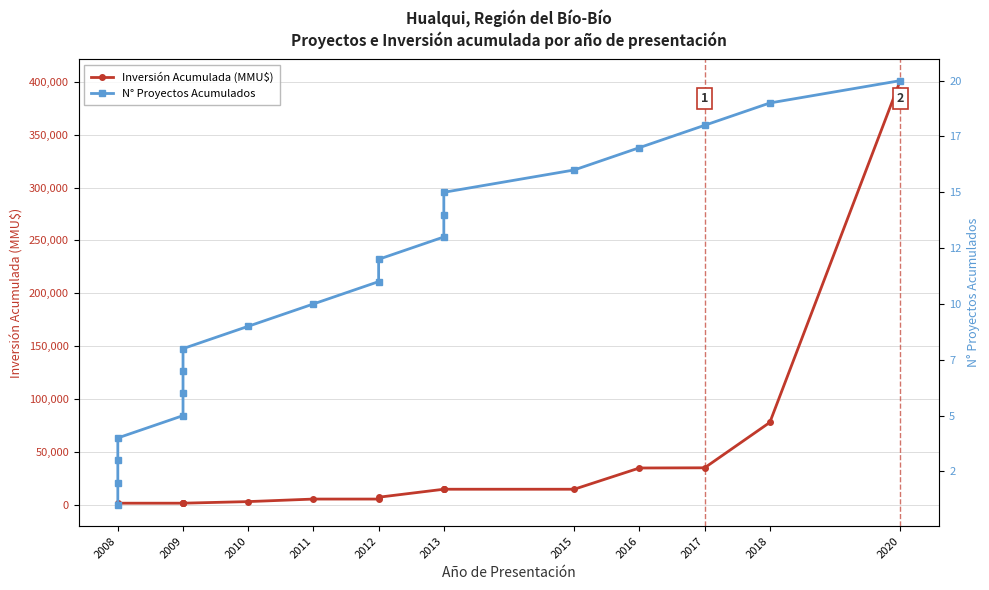

Between 2008 and 2013, which series saw the biggest shift?

Inversión Acumulada (MMU$)